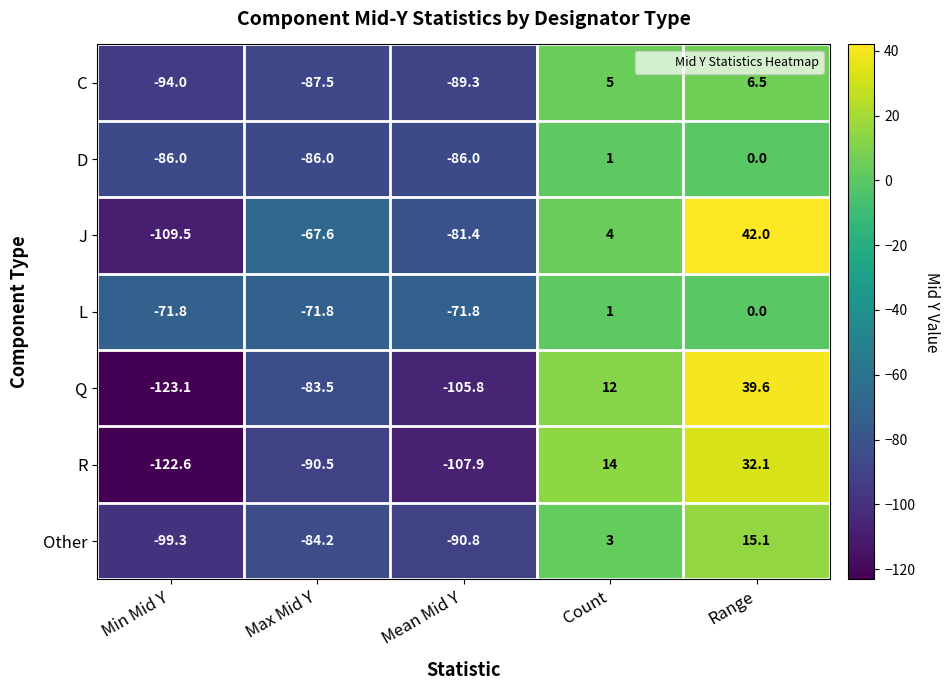

Rank the series at Max Mid Y from highest to lowest value.

J, L, Q, Other, D, C, R